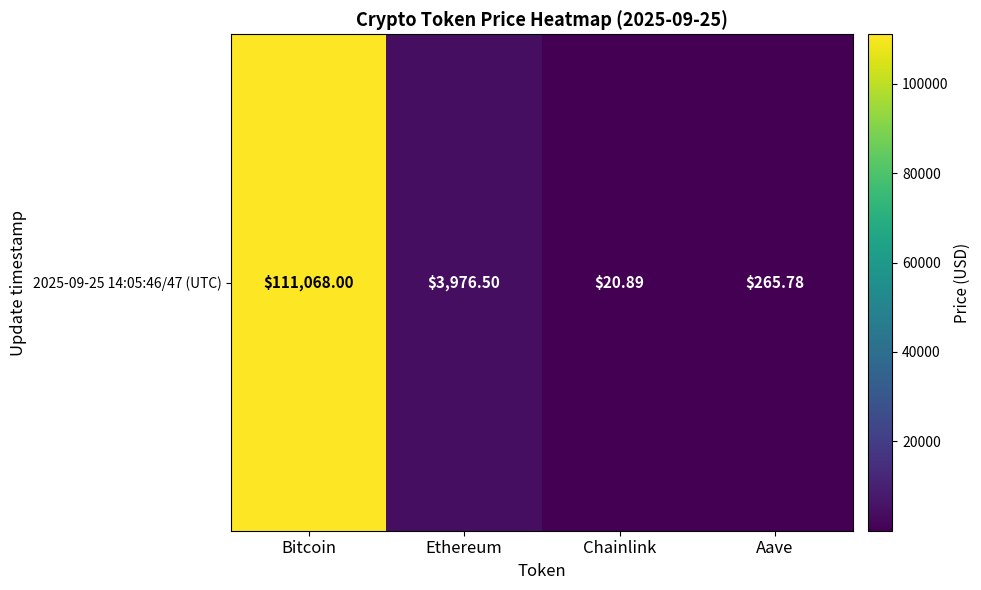

At which label does the data first exceed 3976?

Bitcoin